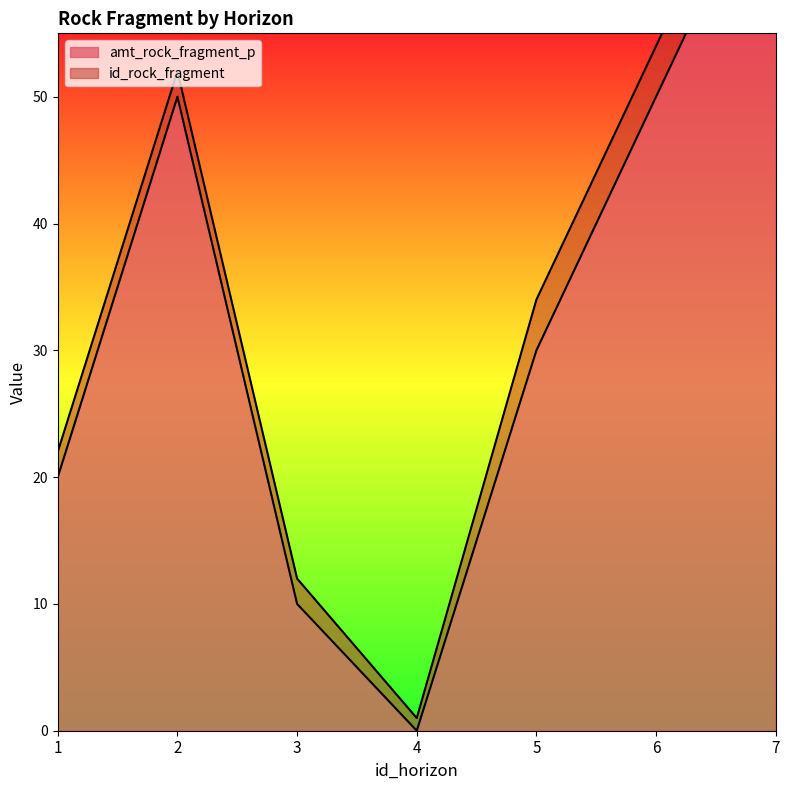

After their last crossing, which series has the higher values: id_rock_fragment or amt_rock_fragment_p?

amt_rock_fragment_p